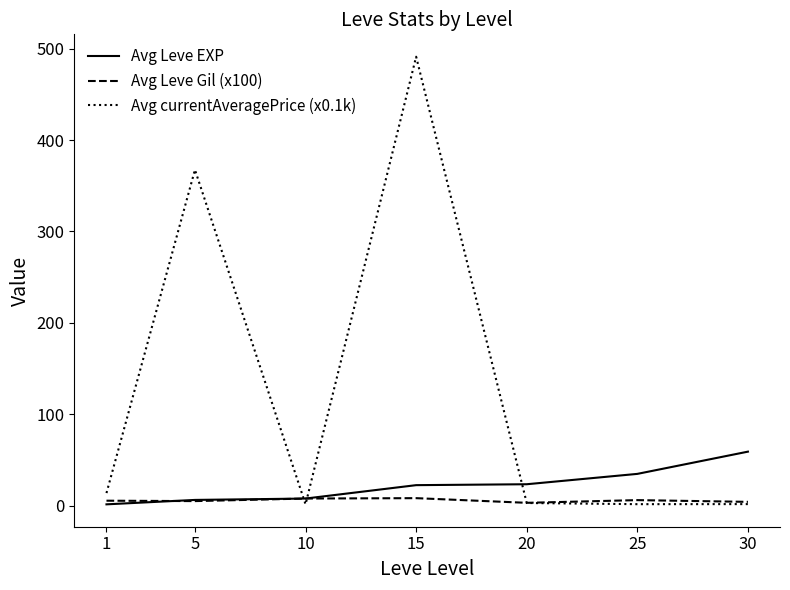

Rank the series by their maximum value, from lowest to highest.

Avg Leve Gil (x100), Avg Leve EXP, Avg currentAveragePrice (x0.1k)